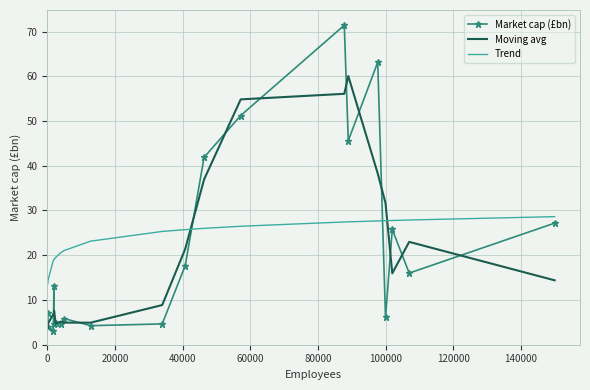

Rank the series by their maximum value, from lowest to highest.

Trend, Moving avg, Market cap (£bn)